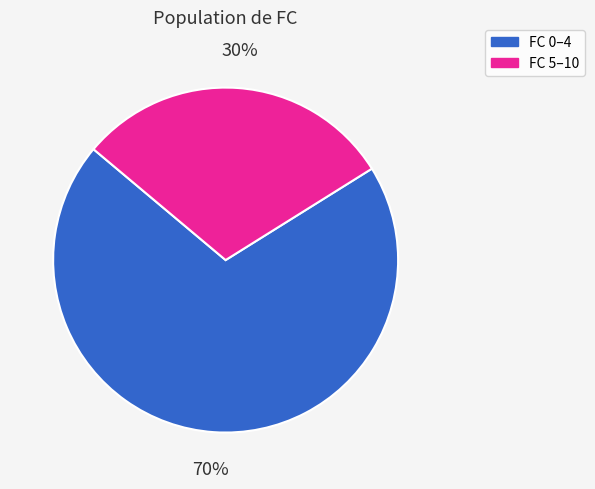

True or false: FC 0–4 accounts for 84% of the total.

False